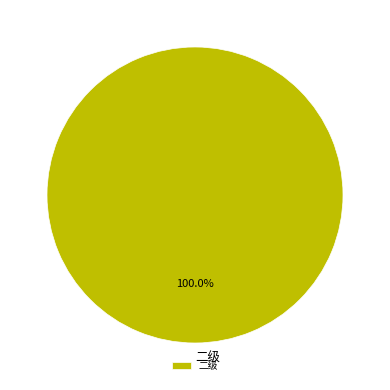

Rank the categories by value from lowest to highest.

二级